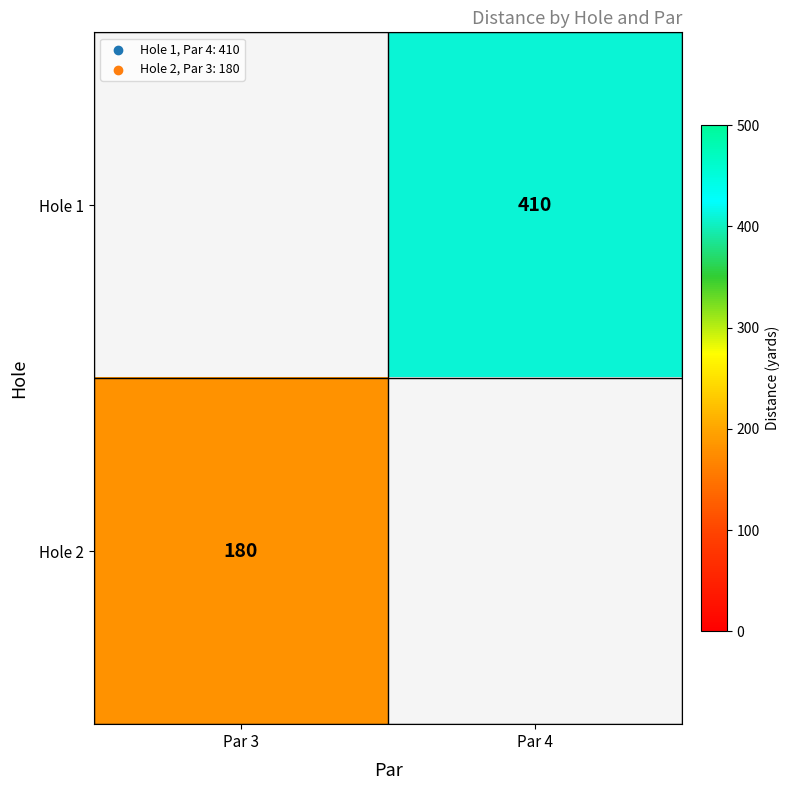

Is the value of Hole 1 at Par 4 greater than the value of Hole 2 at Par 3?

Yes